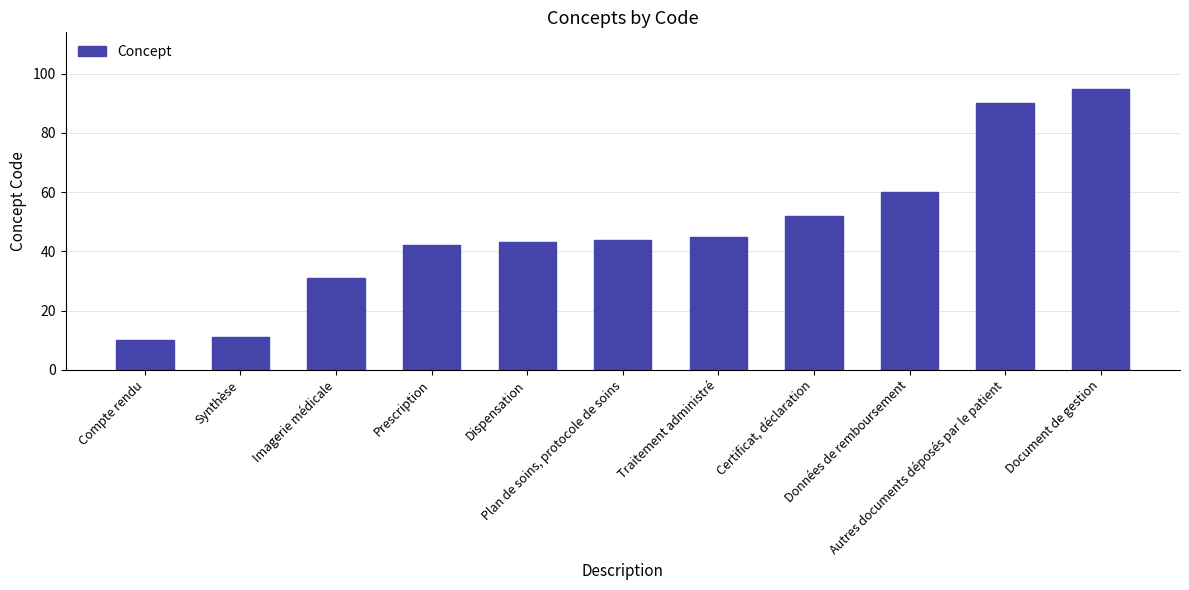

How many distinct data groups are displayed?

1